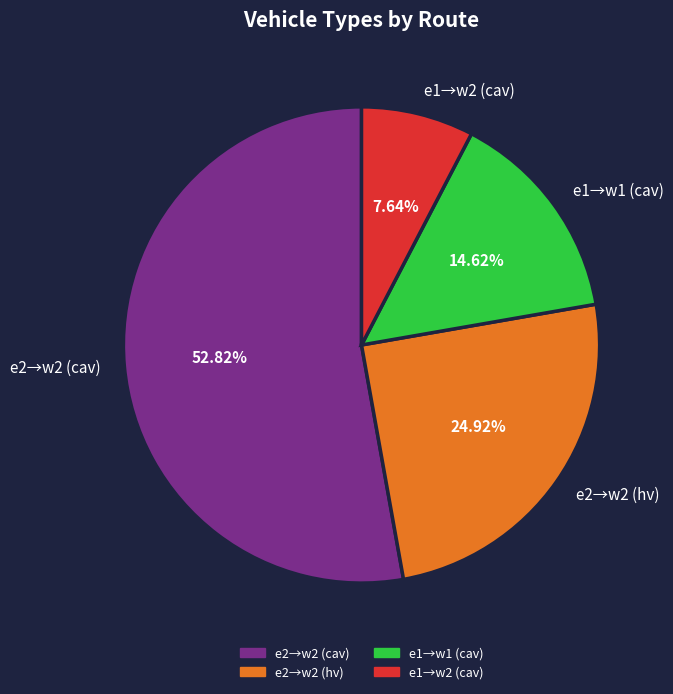

Does any single category account for the majority?

Yes